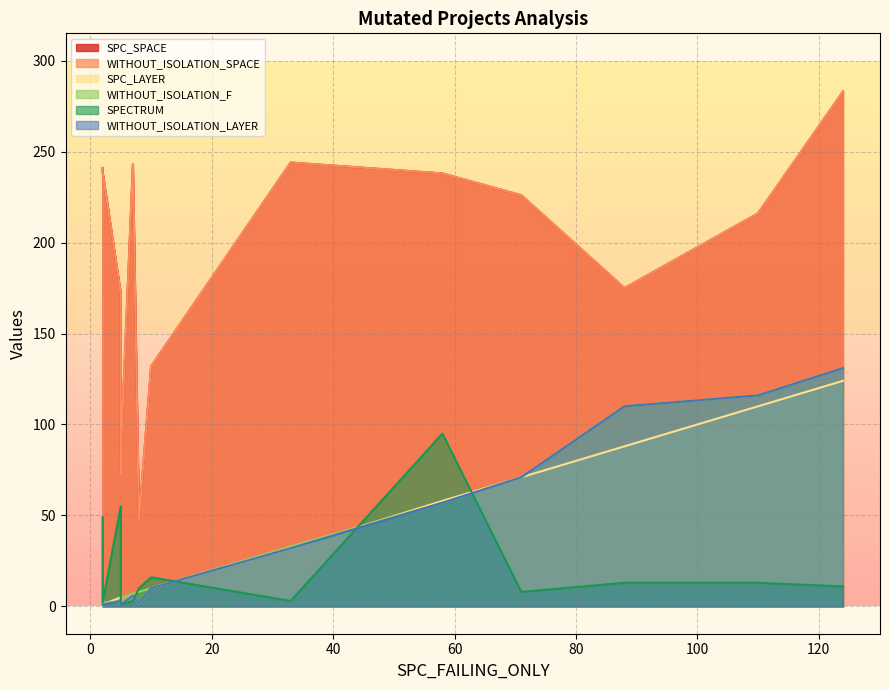

Rank the series at 5 from highest to lowest value.

SPC_SPACE, WITHOUT_ISOLATION_SPACE, SPECTRUM, SPC_LAYER, WITHOUT_ISOLATION_F, WITHOUT_ISOLATION_LAYER